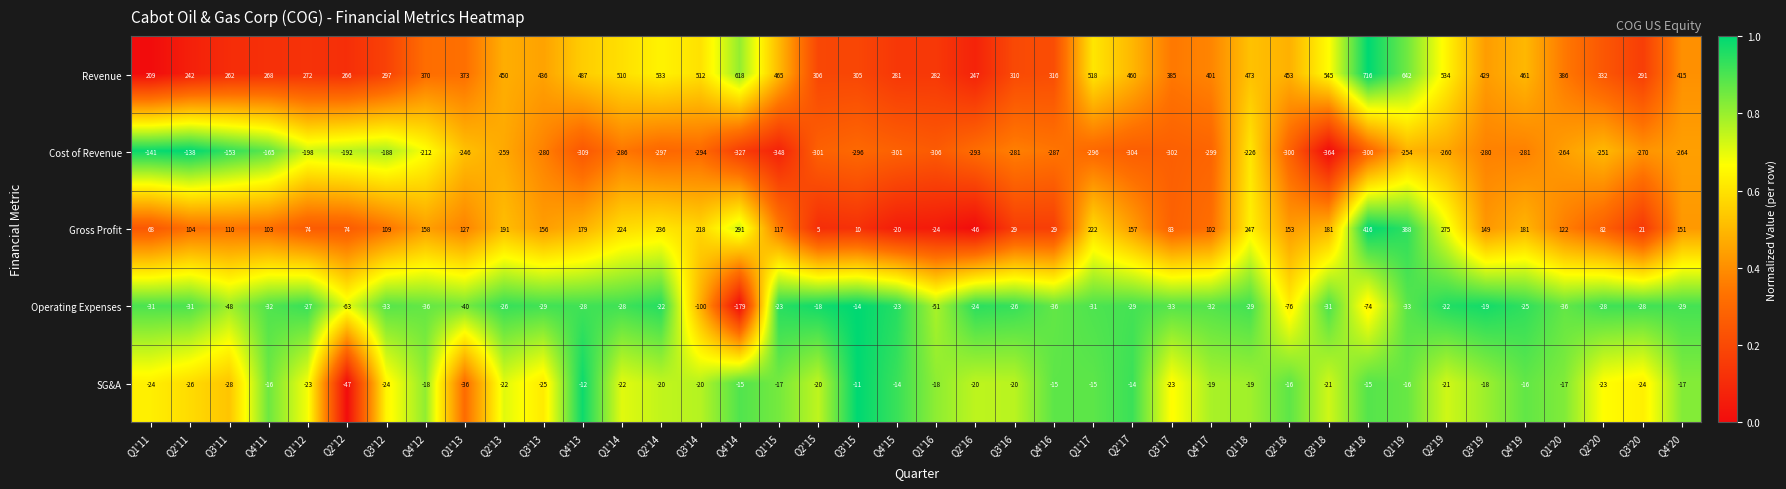

What is the difference between the Revenue values at Q1'11 and Q3'13?

227